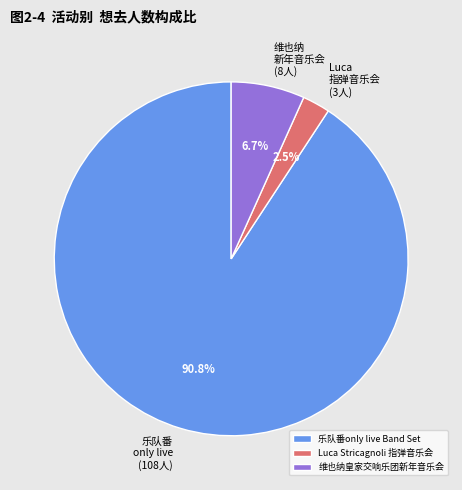

Which has a higher value, 乐队番only live Band Set or Luca Stricagnoli 指弹音乐会?

乐队番only live Band Set